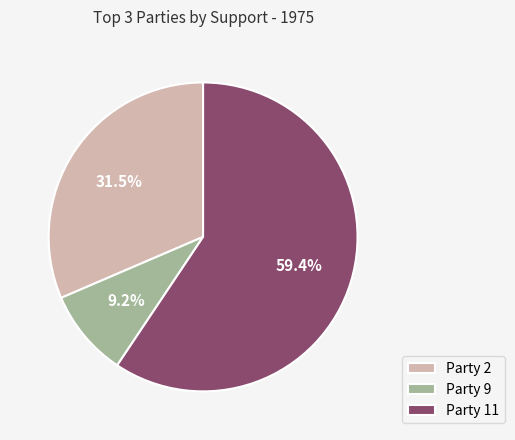

Which category has the smallest portion of the pie?

Party 9